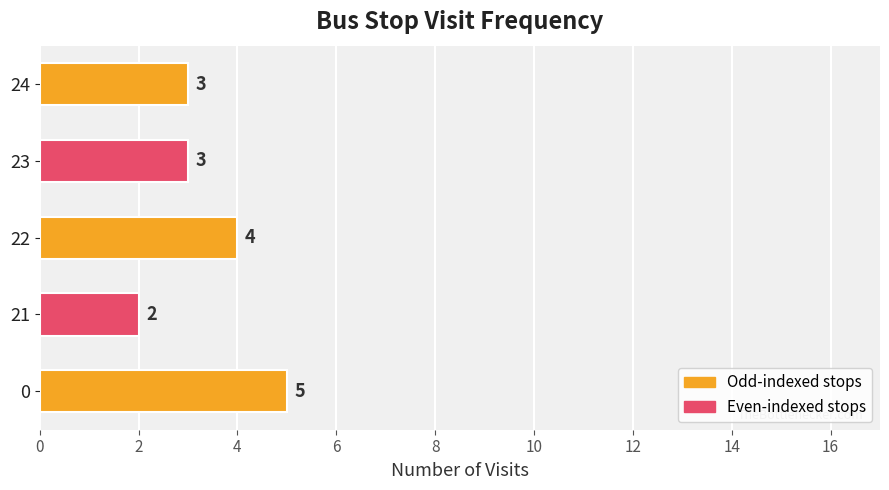

Reading bottom to top, list all the values displayed in this chart.

0=5	21=2	22=4	23=3	24=3